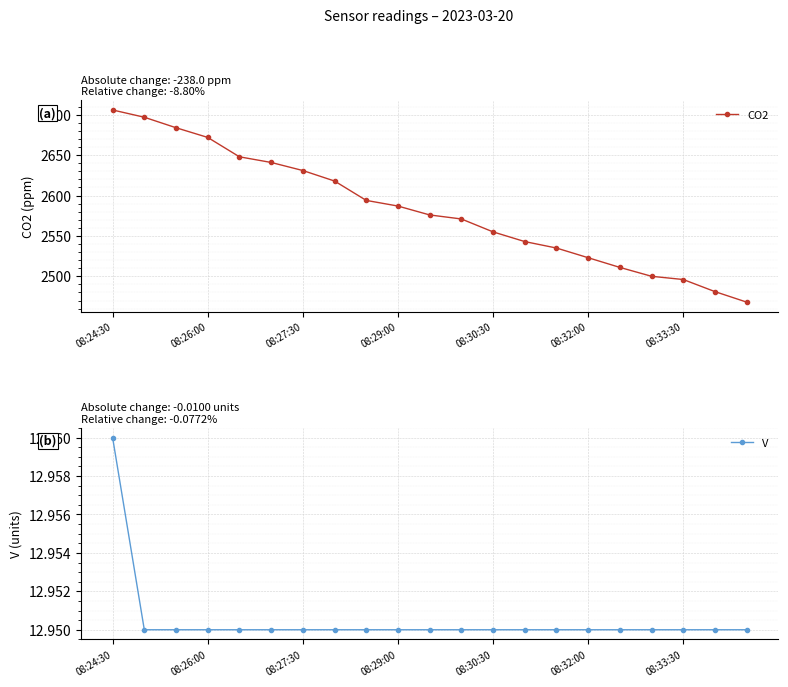

True or false: V and CO2 intersect in this chart.

False